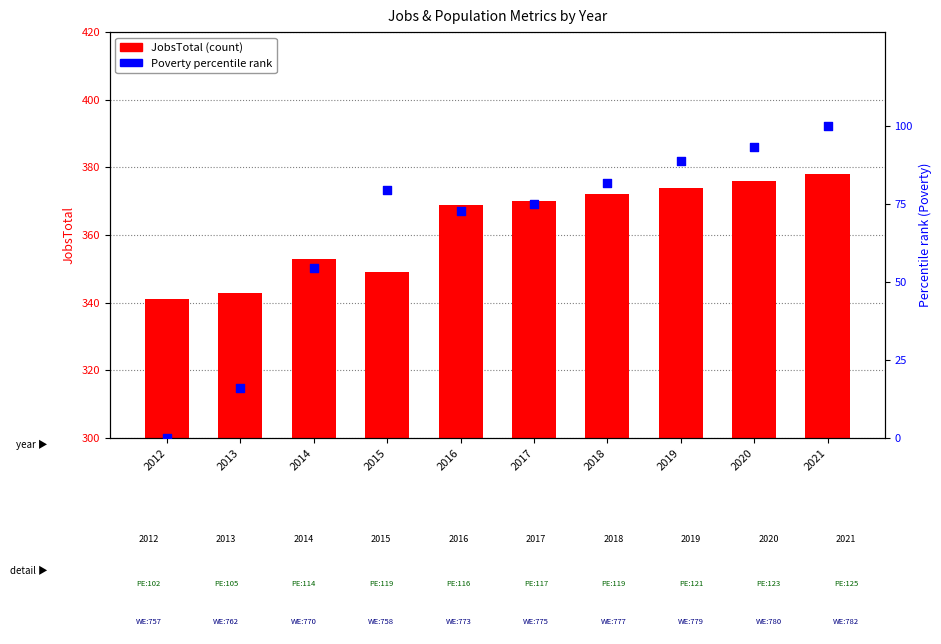

Which series contains the highest Y value?

JobsTotal